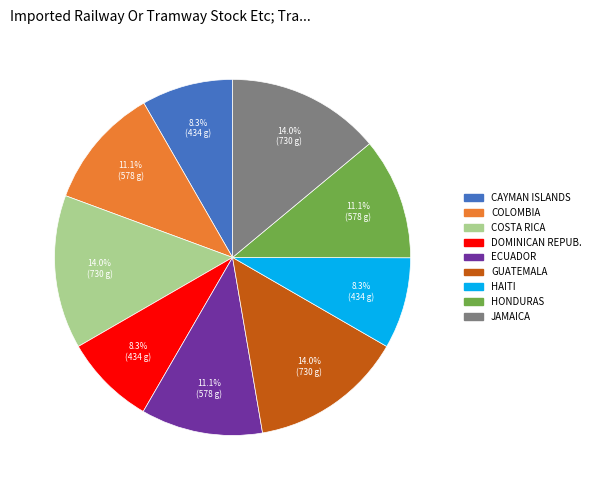

Does any single category account for the majority?

No